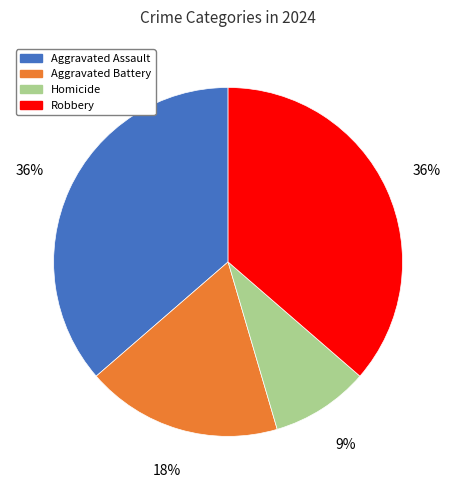

Between Aggravated Battery and Robbery, which is larger?

Robbery